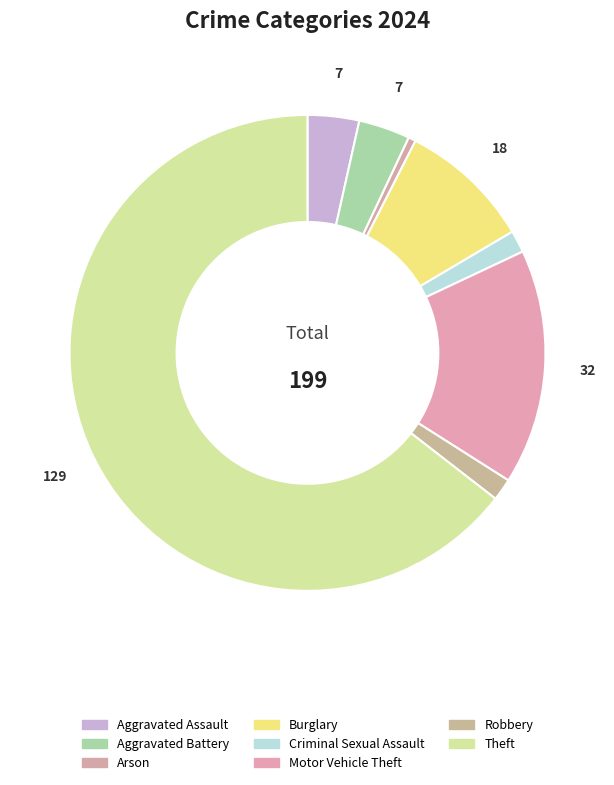

True or false: Aggravated Battery accounts for 15% of the total.

False